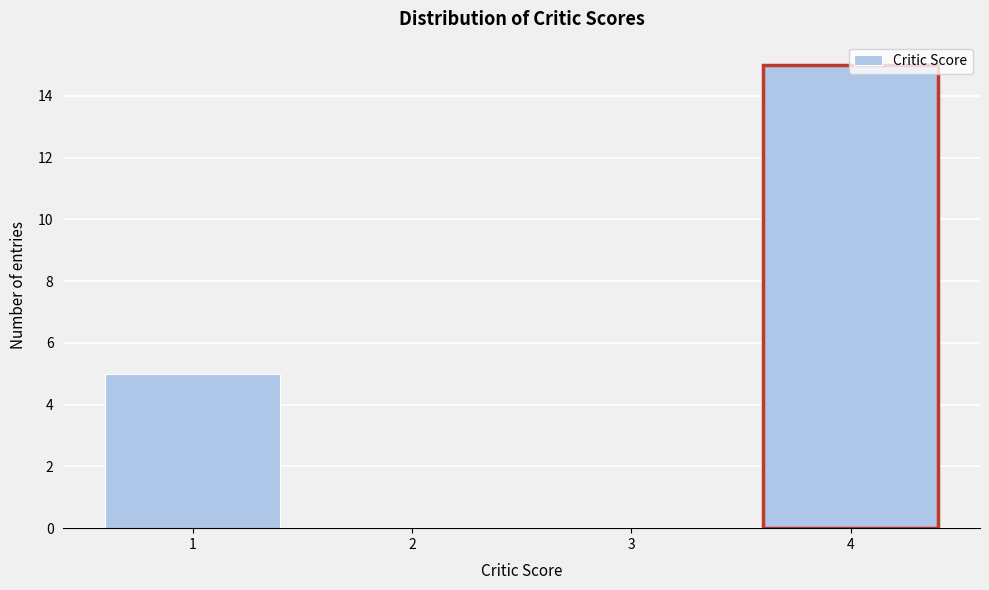

What is the height of the bar covering 0.5 to 1.5 on the x-axis? The values are not printed on the chart, so give them approximately, as read against the axis.

5